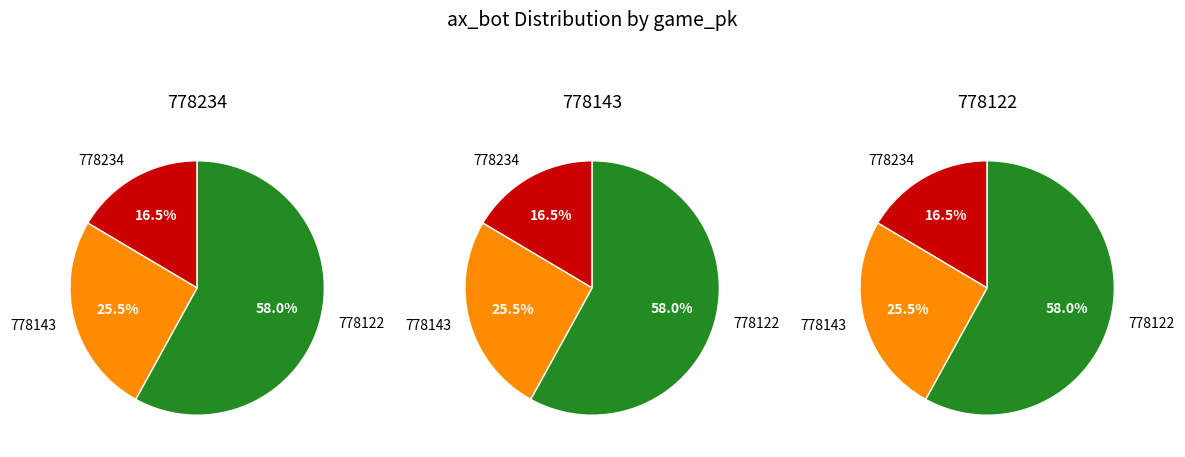

The 778234 slice represents 16% of the pie. True or false?

True